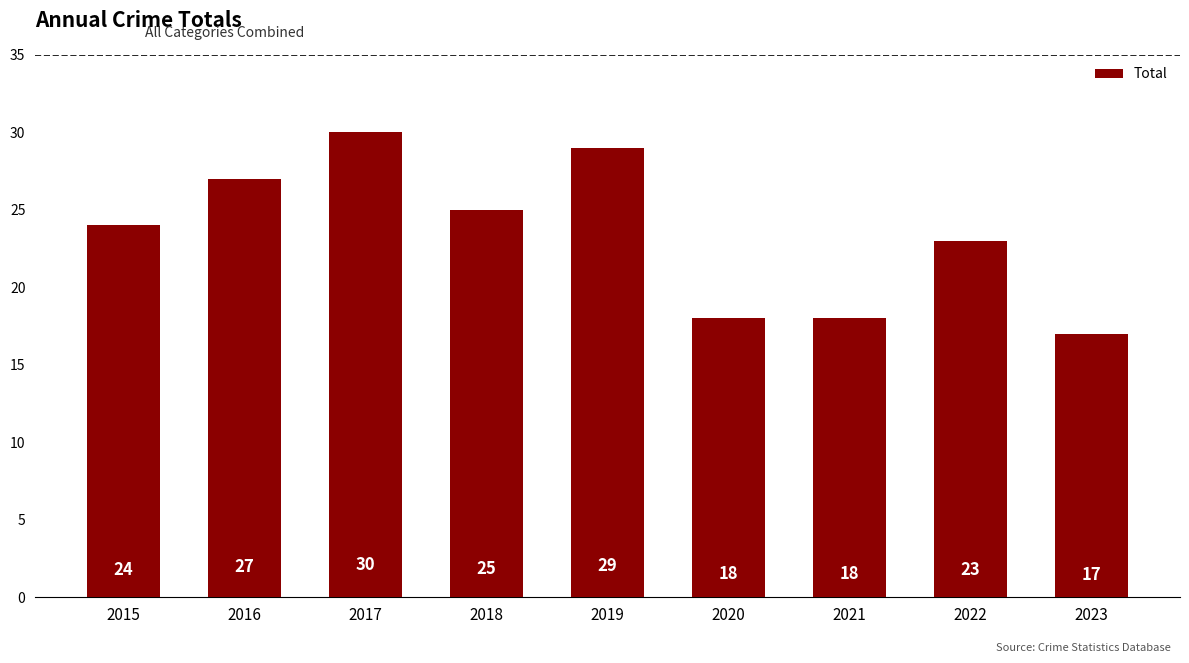

At which label is the value closest to 23?

2022